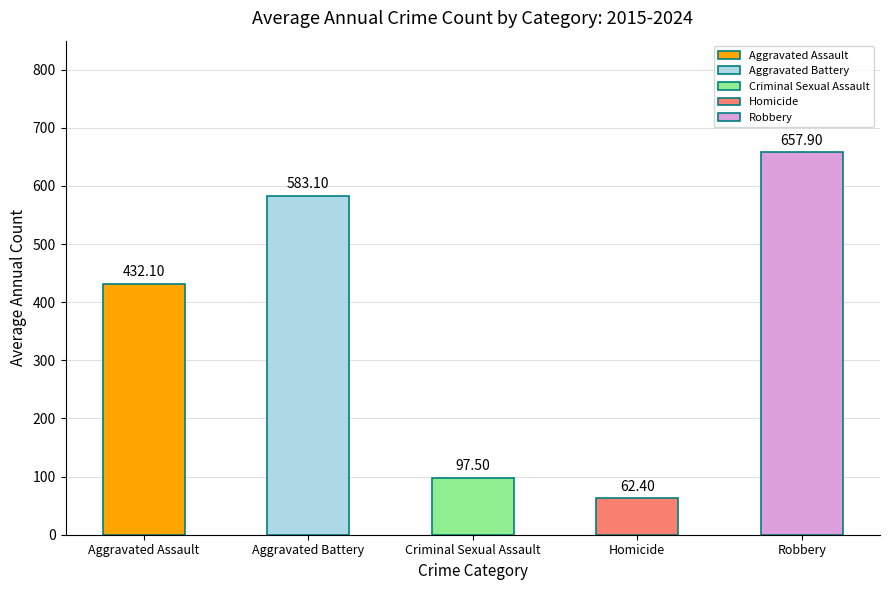

Which label corresponds to the largest value in the chart?

Robbery